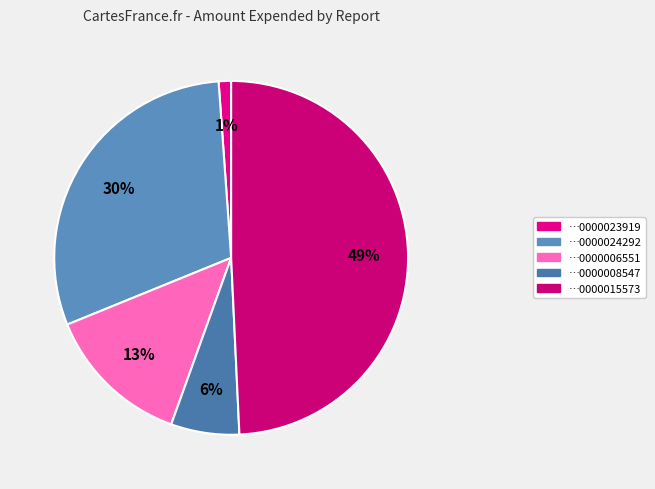

Does any single category account for the majority?

No